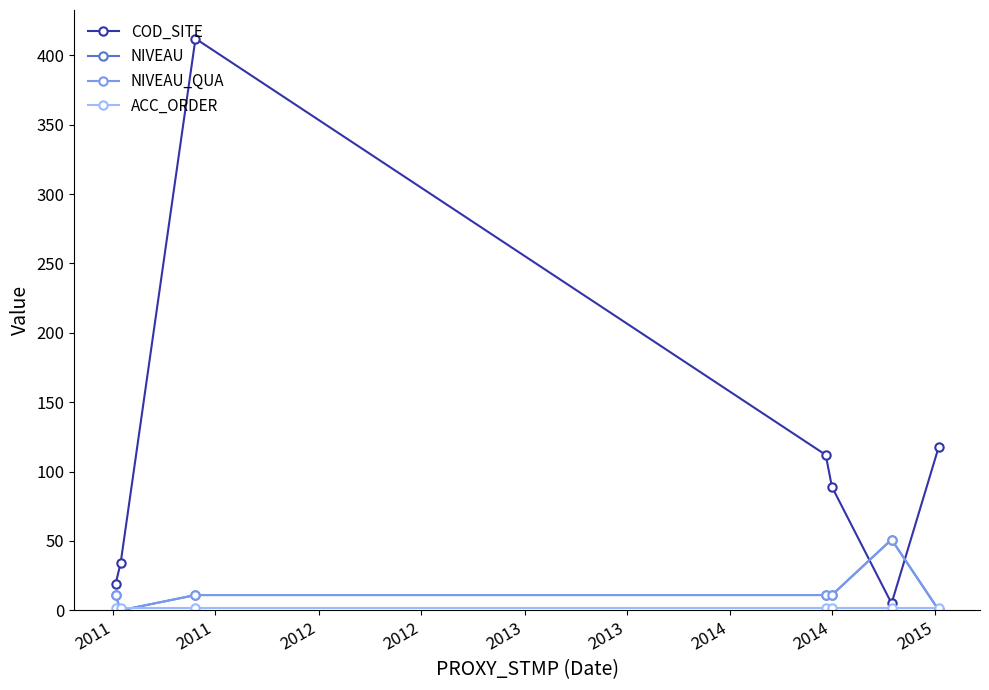

Does the chart have visible grid lines?

No